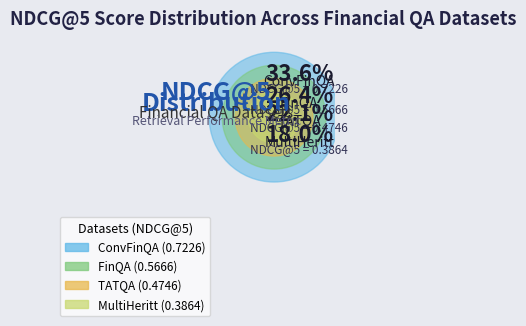

Combined, what portion of the pie is MultiHeritt and ConvFinQA?

51.6%